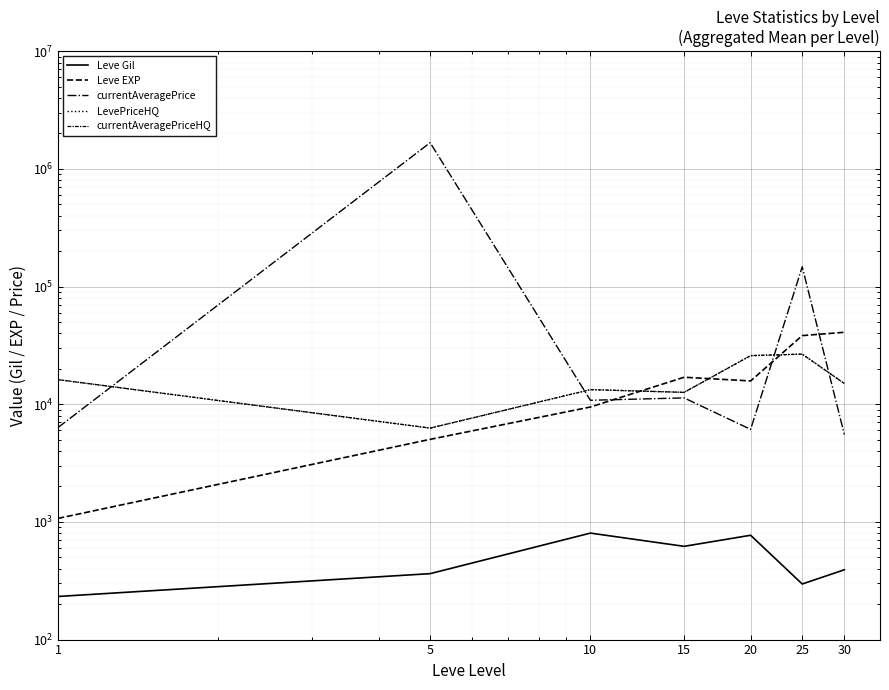

Is it true that currentAveragePriceHQ equals 41108.1 at 20?

False